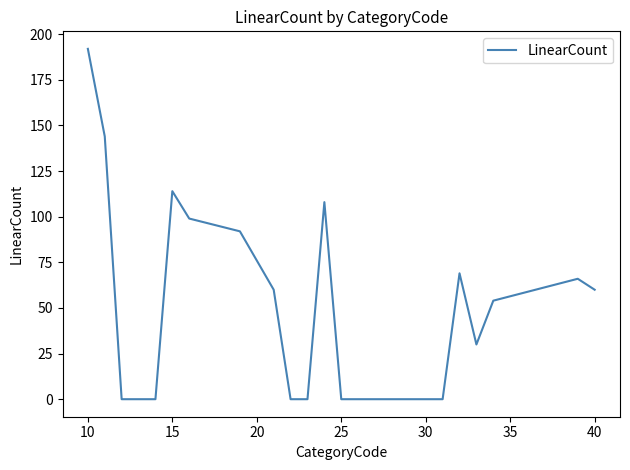

What is the greatest value displayed?

192